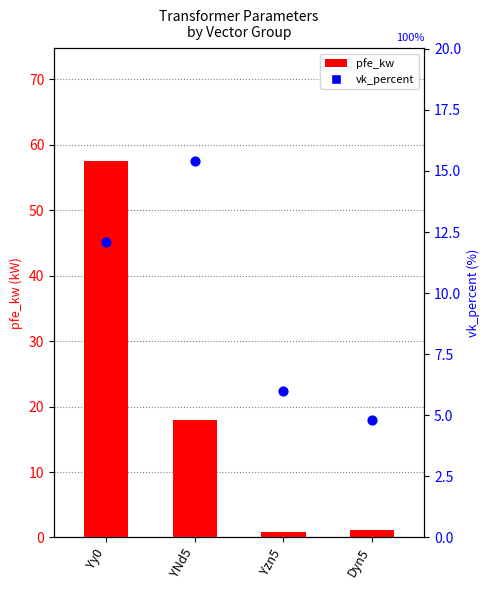

Is the value of vk_percent at Dyn5 greater than the value of pfe_kw at Yy0?

No